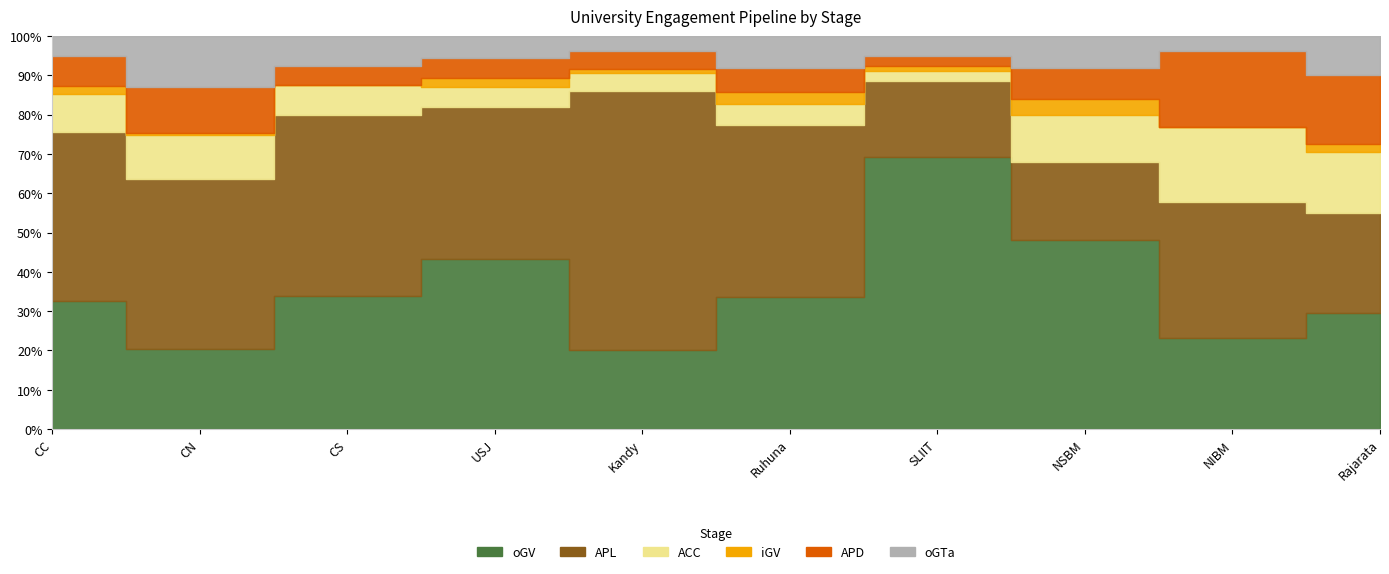

True or false: oGV and iGV cross at least once.

False